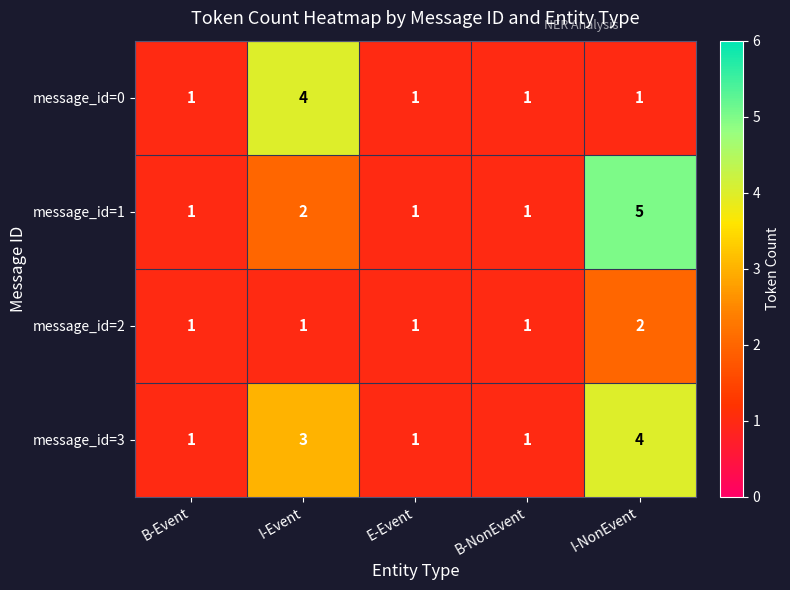

Reading left to right, extract all data points from this chart.

message_id=0: B-Event=1	I-Event=4	E-Event=1	B-NonEvent=1	I-NonEvent=1
message_id=1: B-Event=1	I-Event=2	E-Event=1	B-NonEvent=1	I-NonEvent=5
message_id=2: B-Event=1	I-Event=1	E-Event=1	B-NonEvent=1	I-NonEvent=2
message_id=3: B-Event=1	I-Event=3	E-Event=1	B-NonEvent=1	I-NonEvent=4